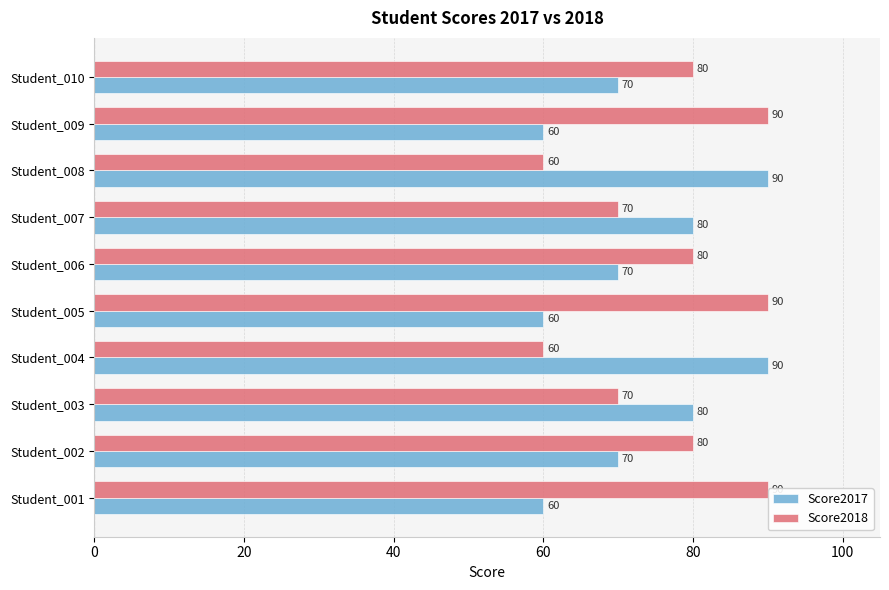

Count the Score2018 values in the range 70 to 90.

8